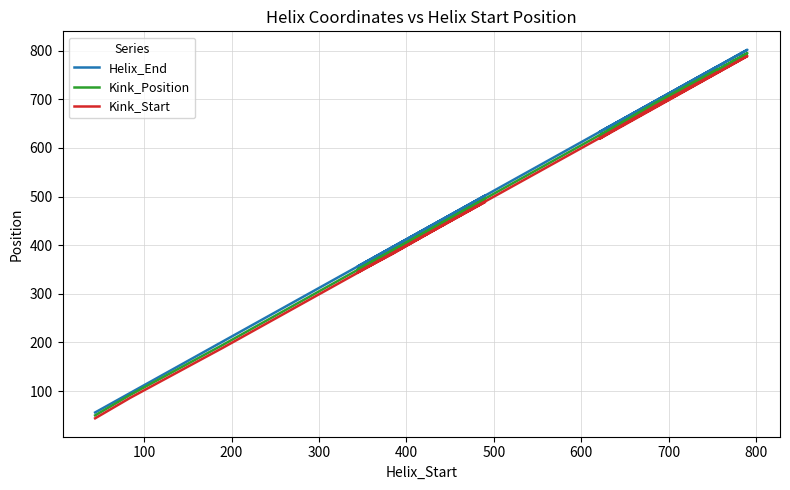

Which series has the widest spread of values?

Helix_End